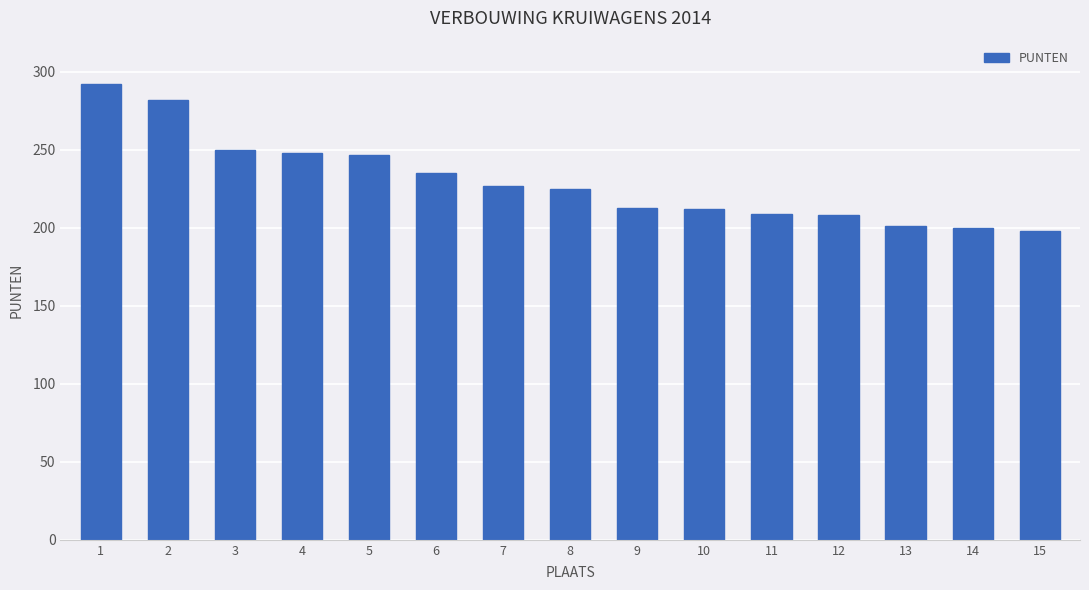

Between 15 and 7, which is larger?

7